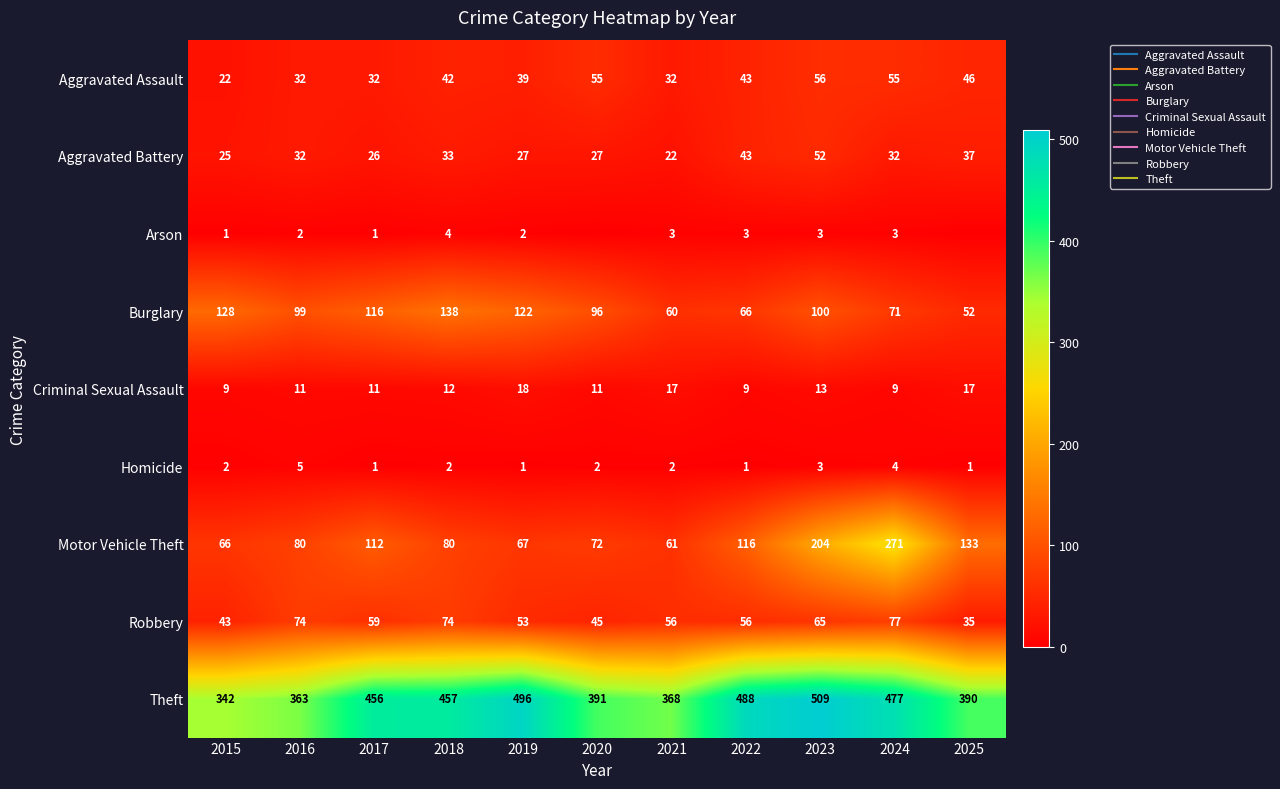

What is the spread (max minus min) of values at 2025?

390